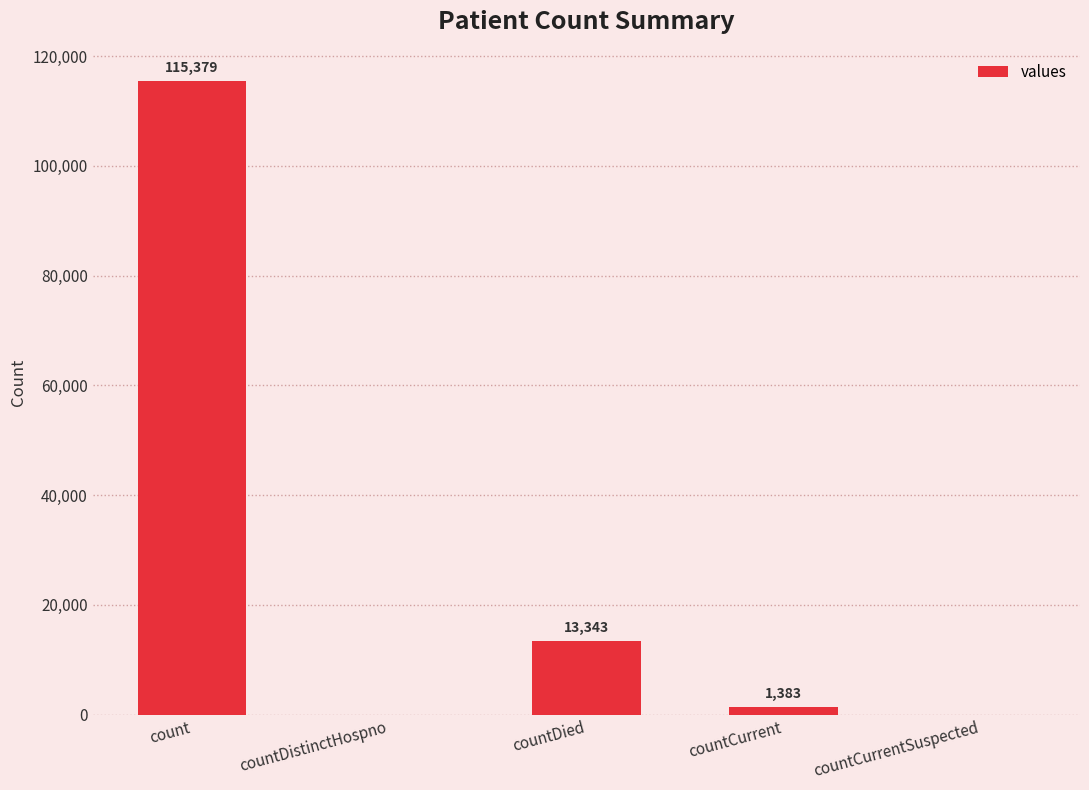

Count the number of categories in the chart.

5